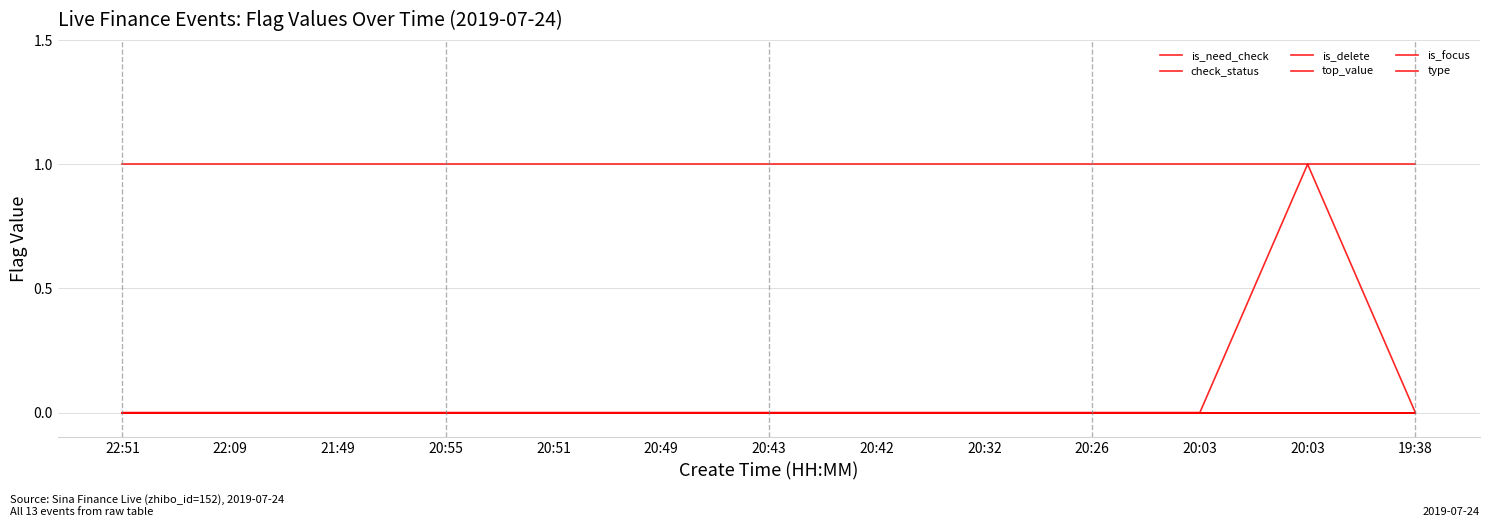

What is the label of the 12th point from the left?

20:03